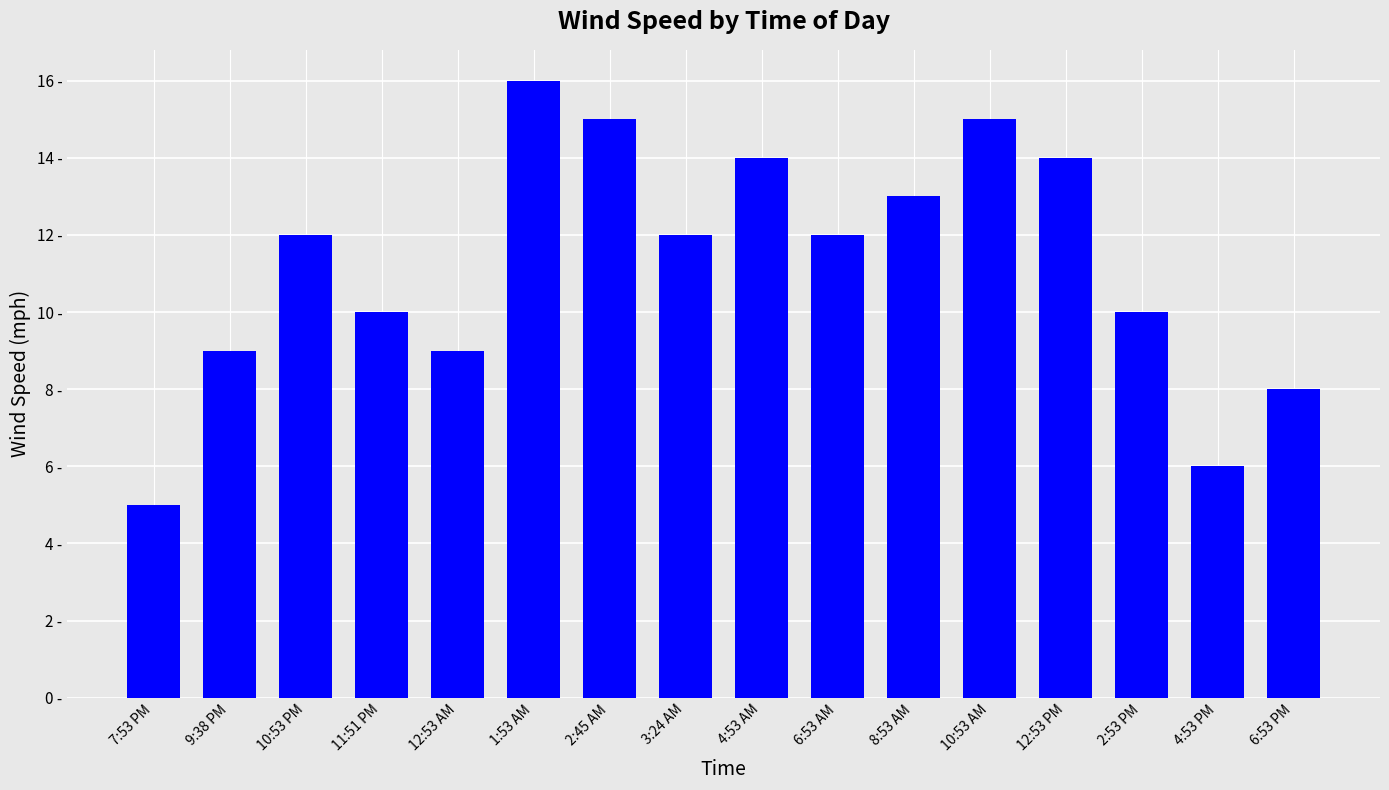

Does the chart contain any negative values?

No